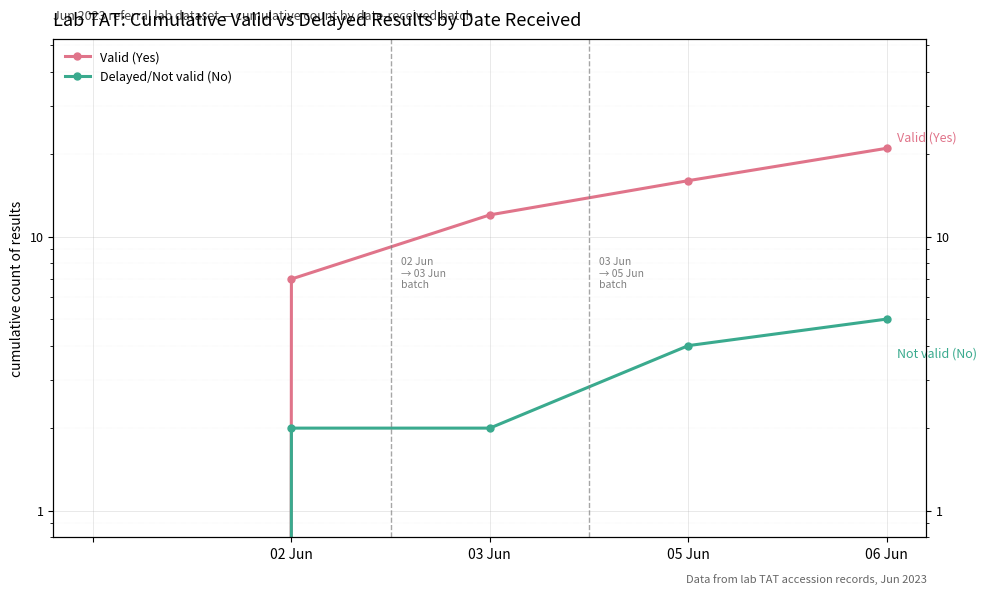

Read the Delayed/Not valid (No) value at 06 Jun.

5